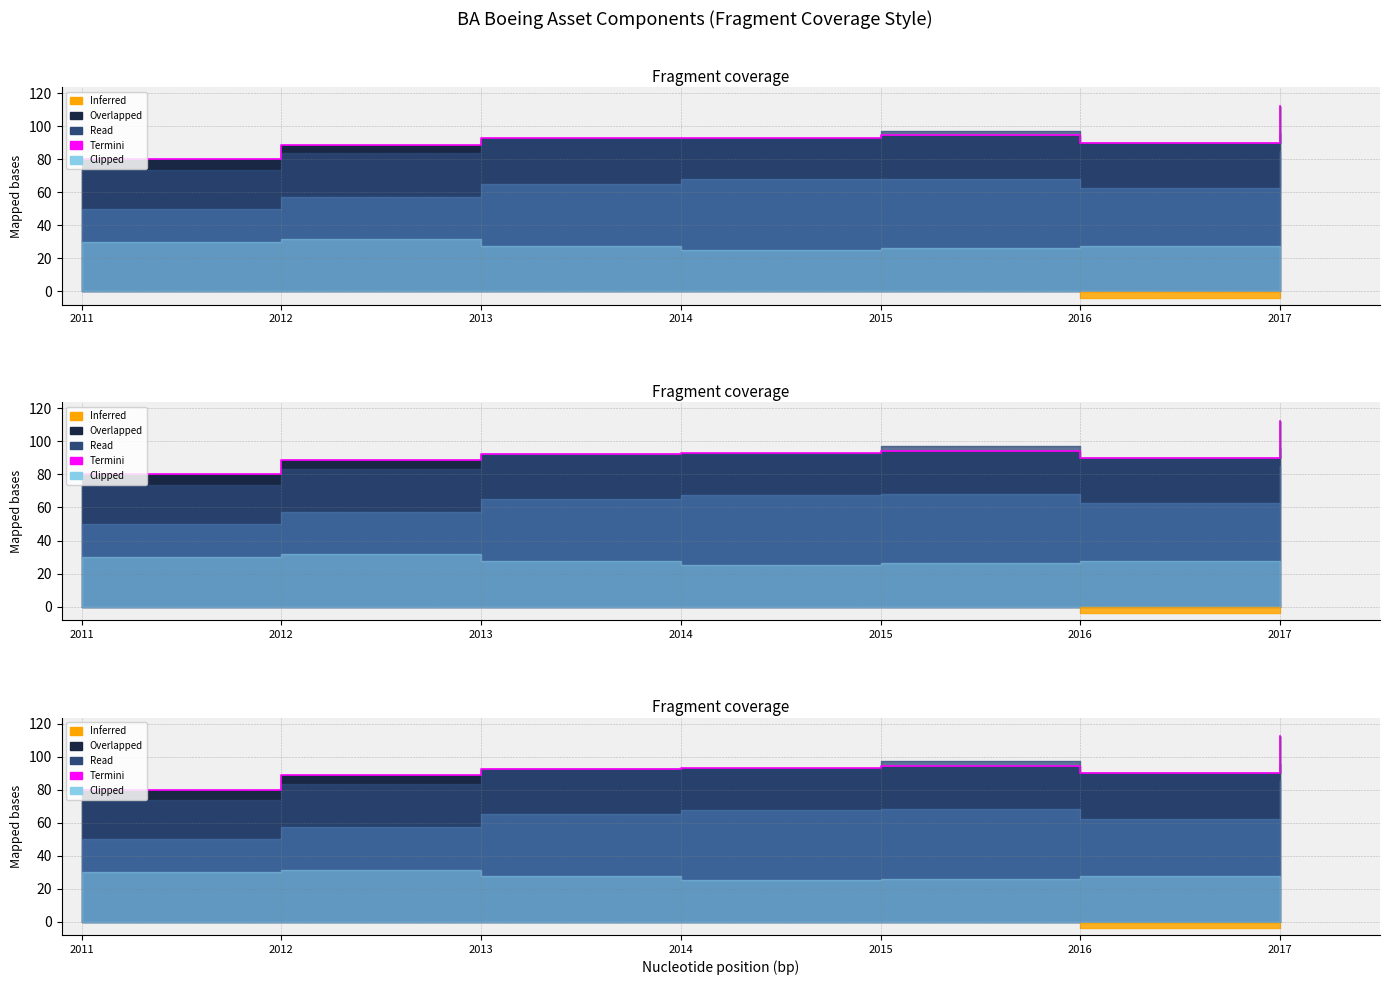

How many points are higher than both their immediate neighbors (excluding endpoints)?

1